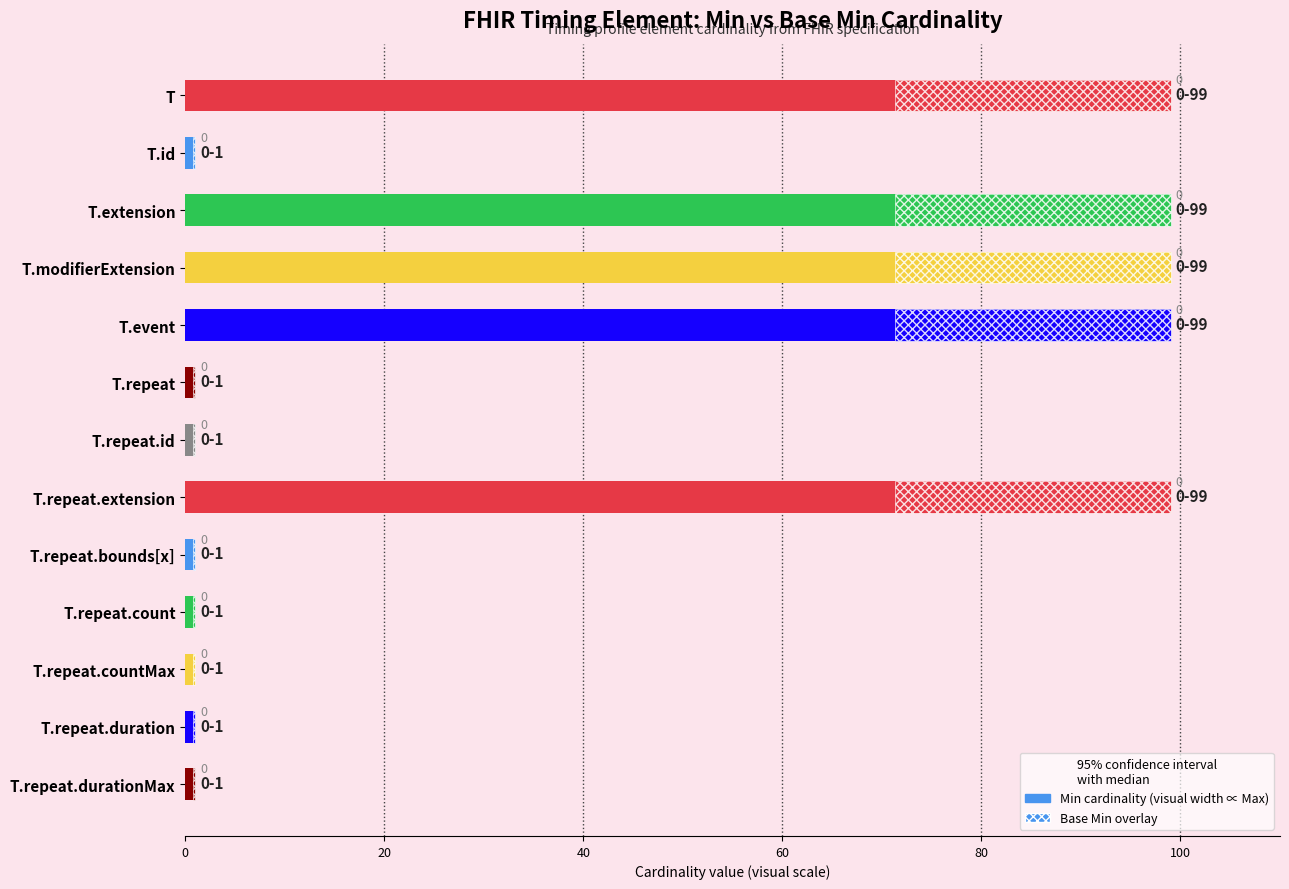

The chart shows a value of 1 at T.repeat.duration. True or false?

True